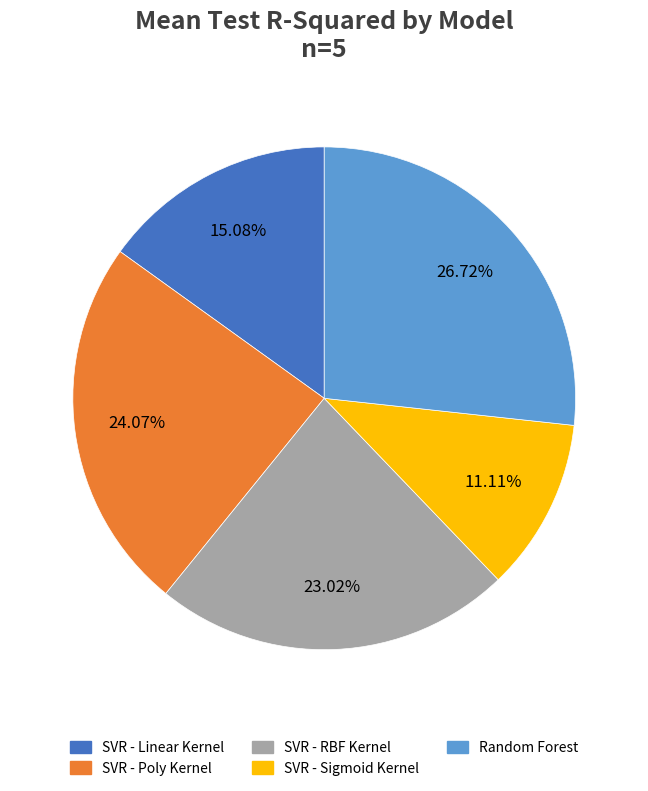

Is the sum of SVR - Linear Kernel and SVR - Sigmoid Kernel greater than half?

No